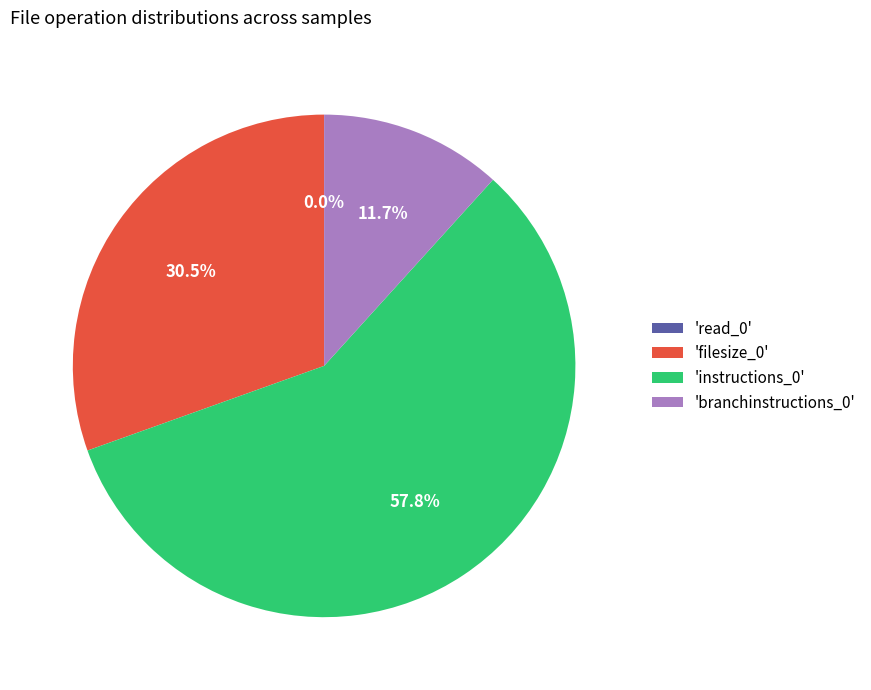

What is the ratio of the value at 'instructions_0' to the value at 'filesize_0'?

1.9